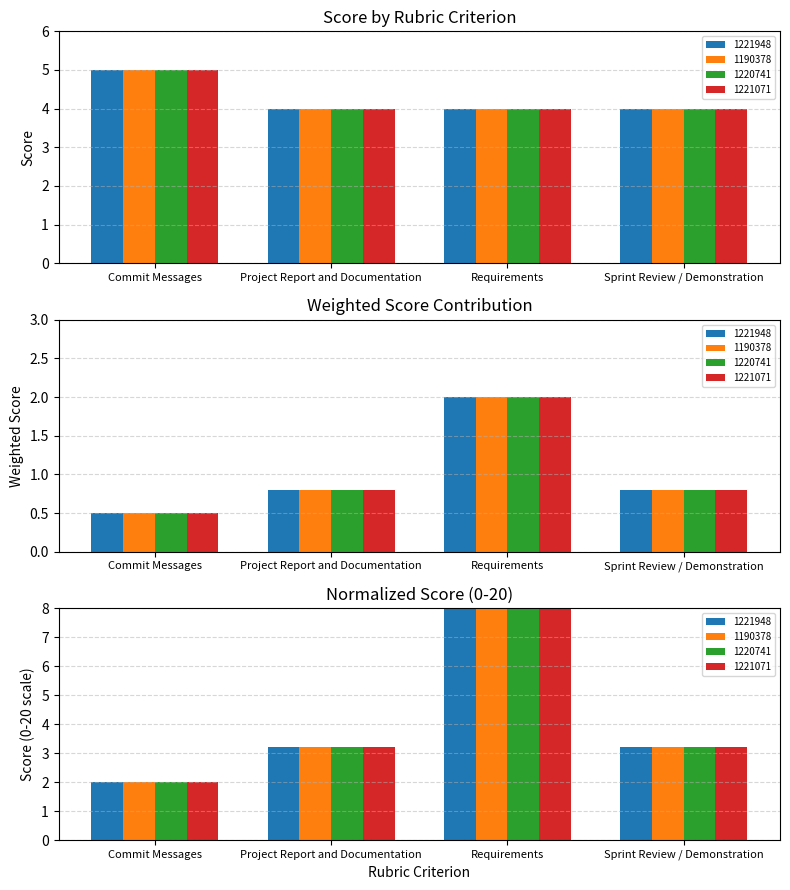

What is the value of the 1221071 bar at the 3rd from the left?

4